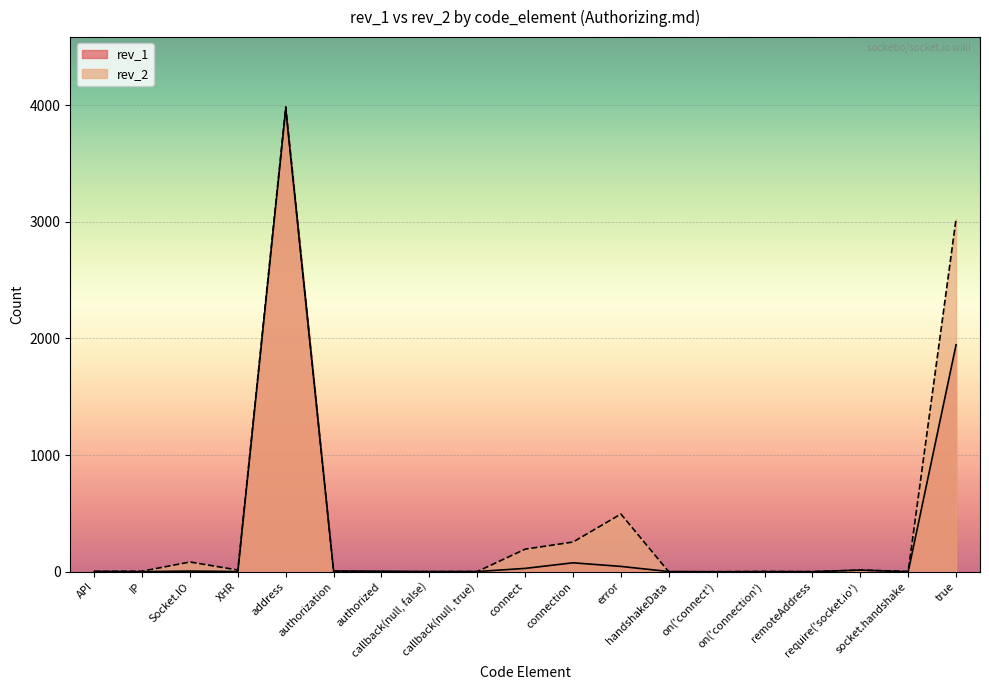

How many data points in rev_1 are less than 3?

9